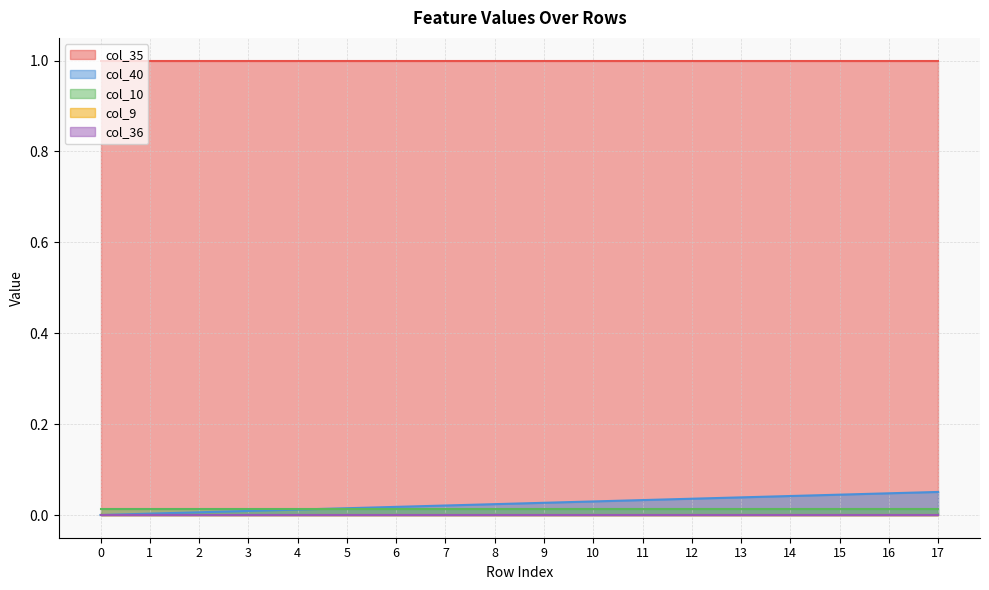

True or false: col_35 and col_10 intersect in this chart.

False